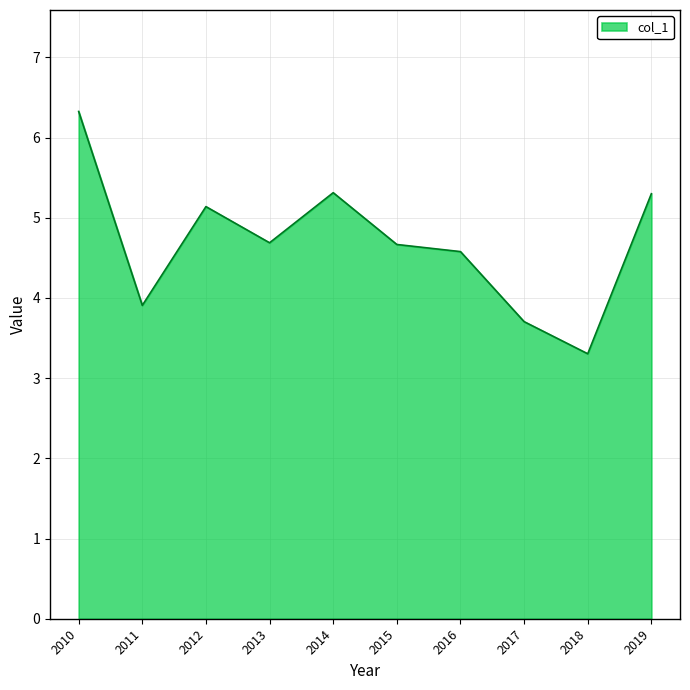

Which has a higher value, 2014 or 2018?

2014